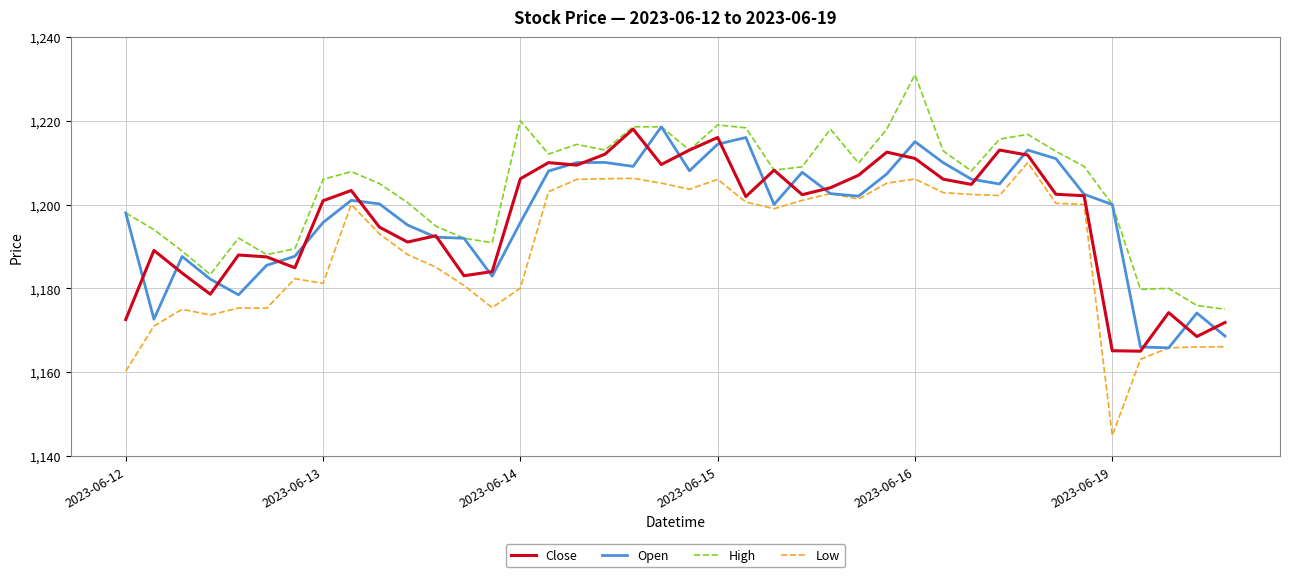

Which series has the largest total across all categories?

High